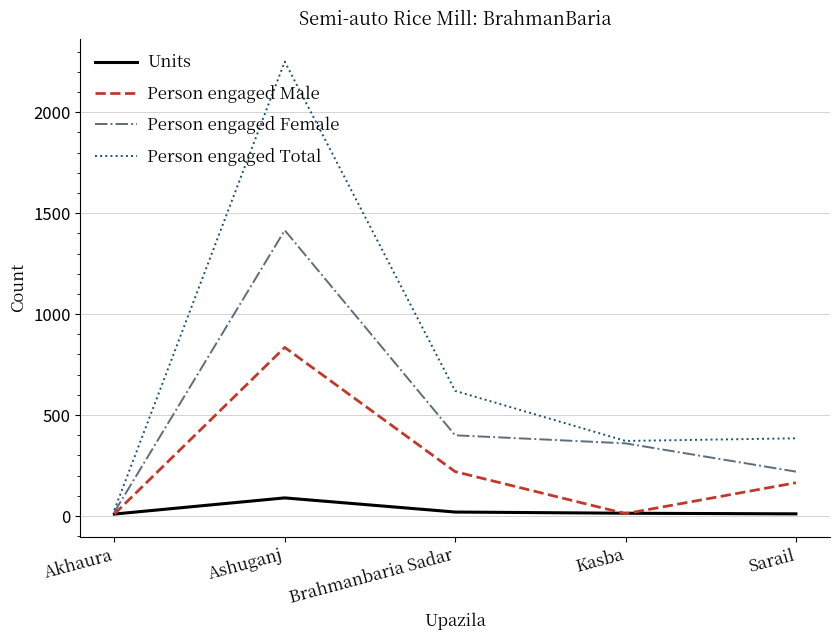

The value of Person engaged Female at Sarail is 144. True or false?

False